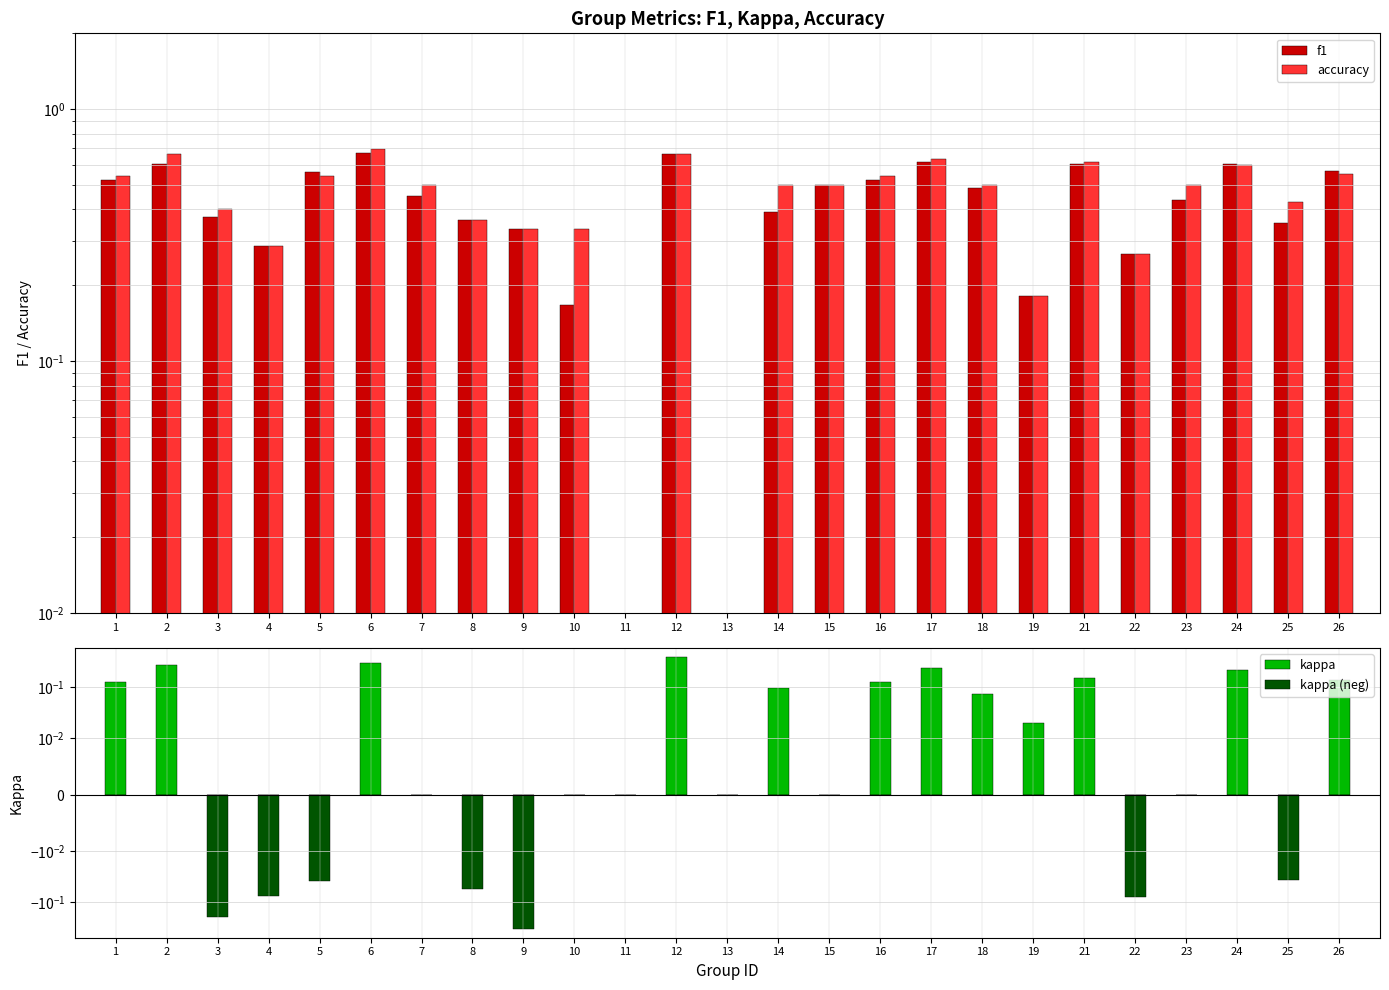

Rank the series at 2 from highest to lowest value.

accuracy, f1, kappa, kappa (neg)